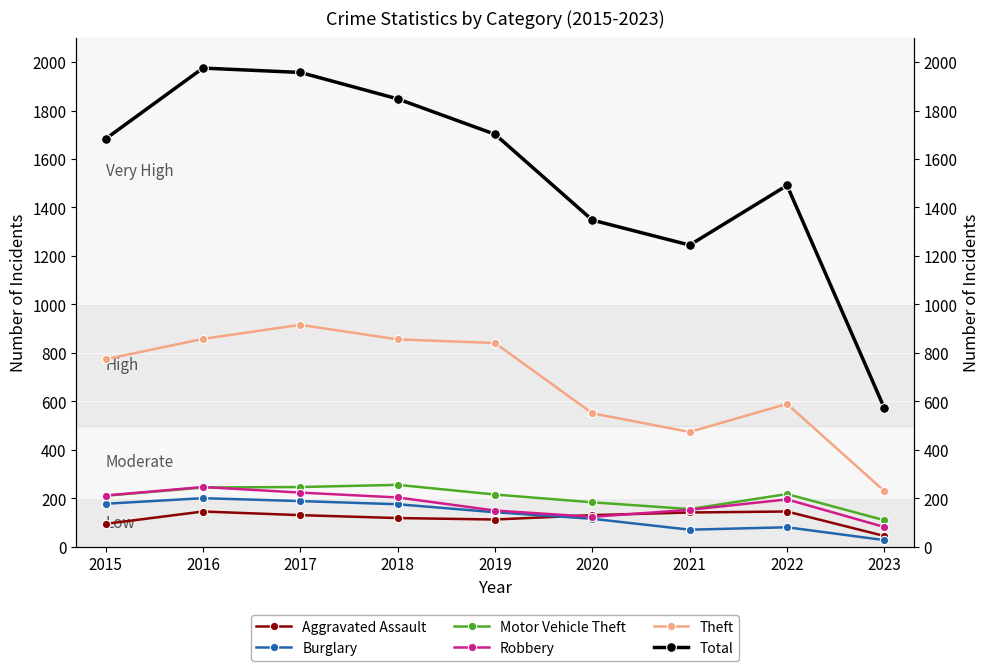

True or false: Theft and Total intersect in this chart.

False